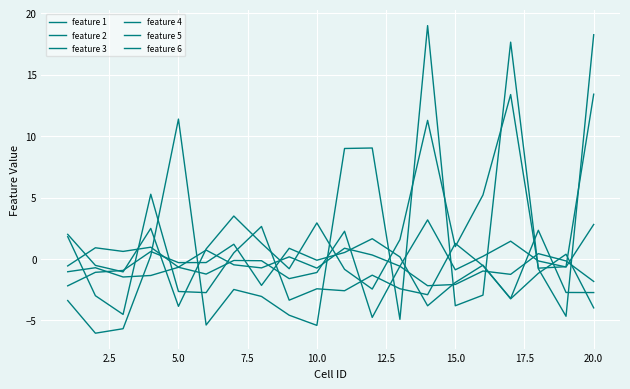

What is the smallest value displayed?

-6.0